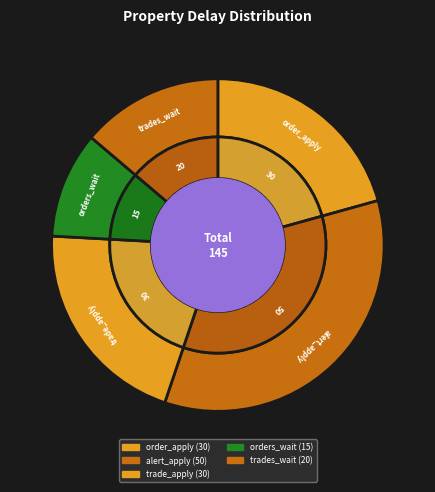

What is the smallest slice in the pie chart?

orders_wait